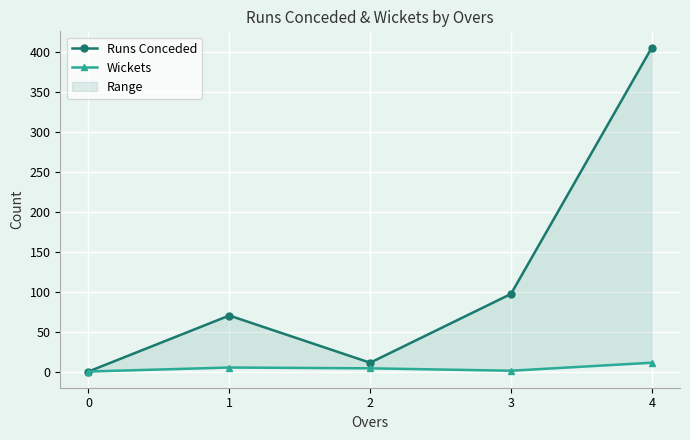

Reading right to left, extract all data points from this chart.

Runs Conceded: 405	97	11	70	0
Wickets: 11	1	4	5	0